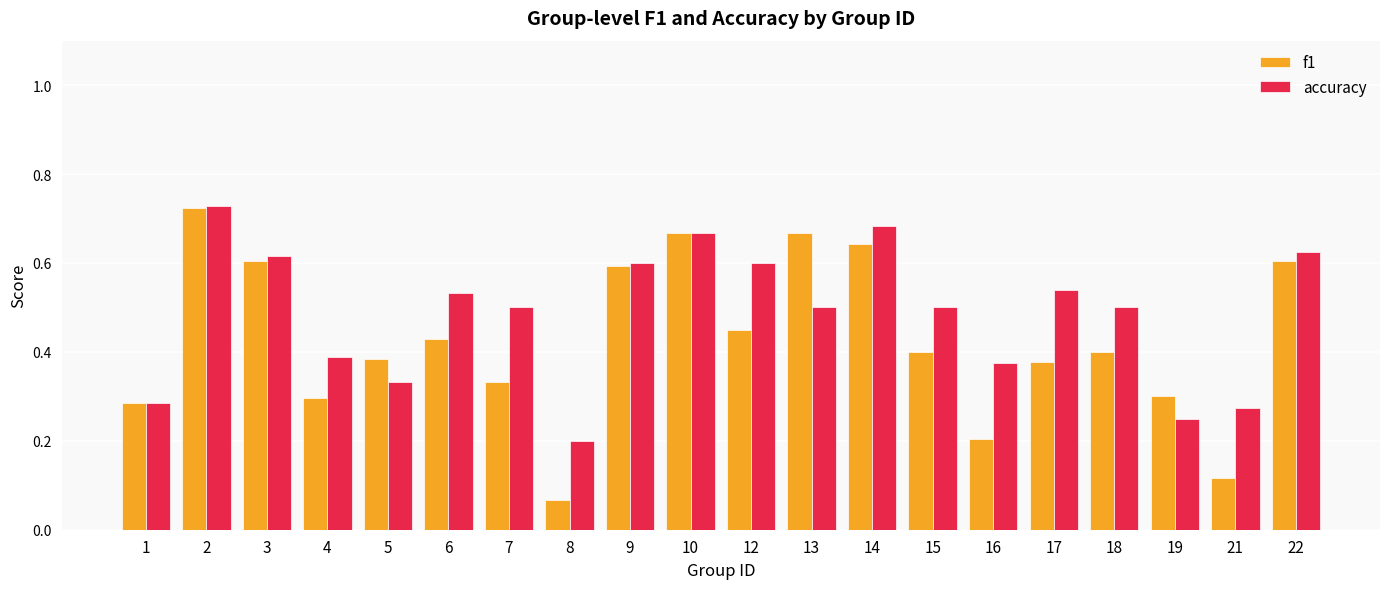

The accuracy series shows 0.2 at 5. True or false?

False